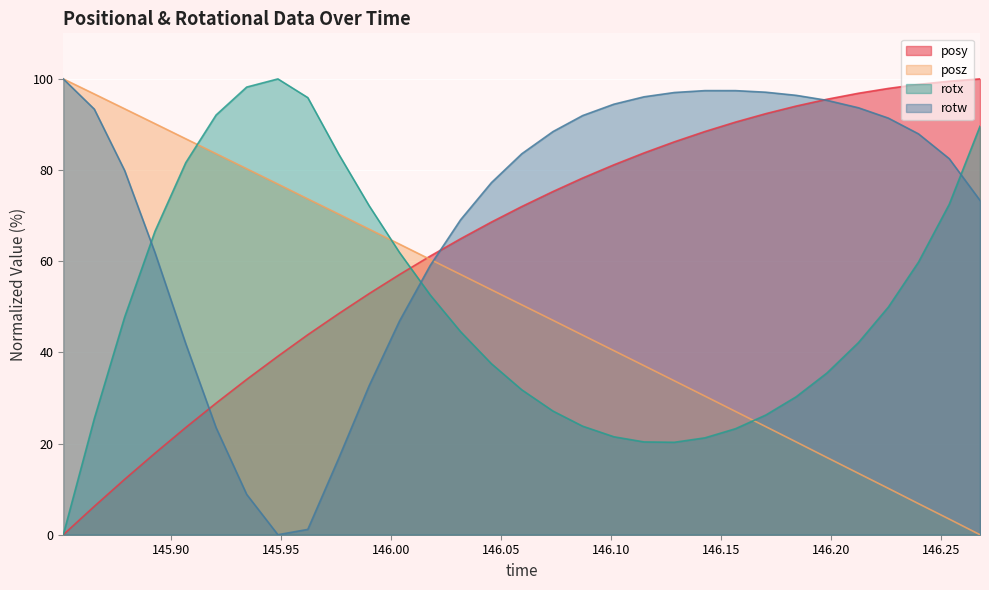

The posy series shows 97.9 at 146.226. True or false?

True